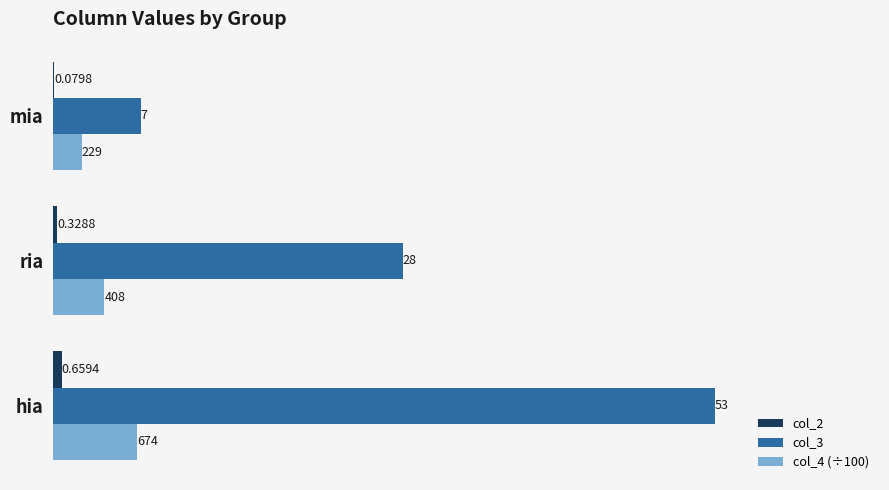

How many values in the col_4 (÷100) series exceed 4?

2